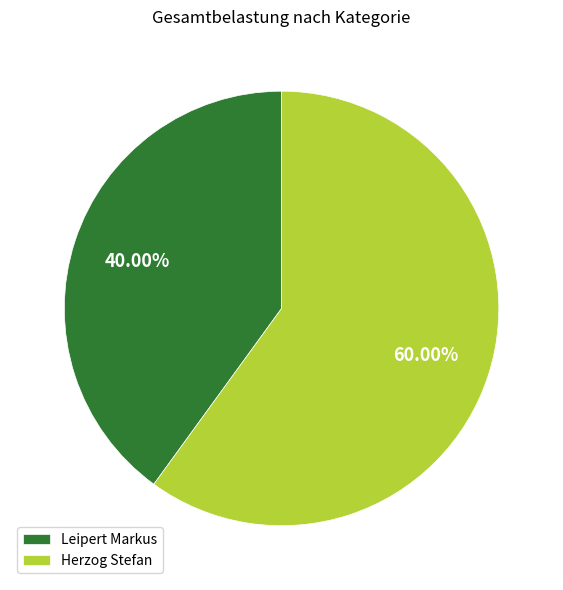

Which category has the biggest portion of the pie?

Herzog Stefan